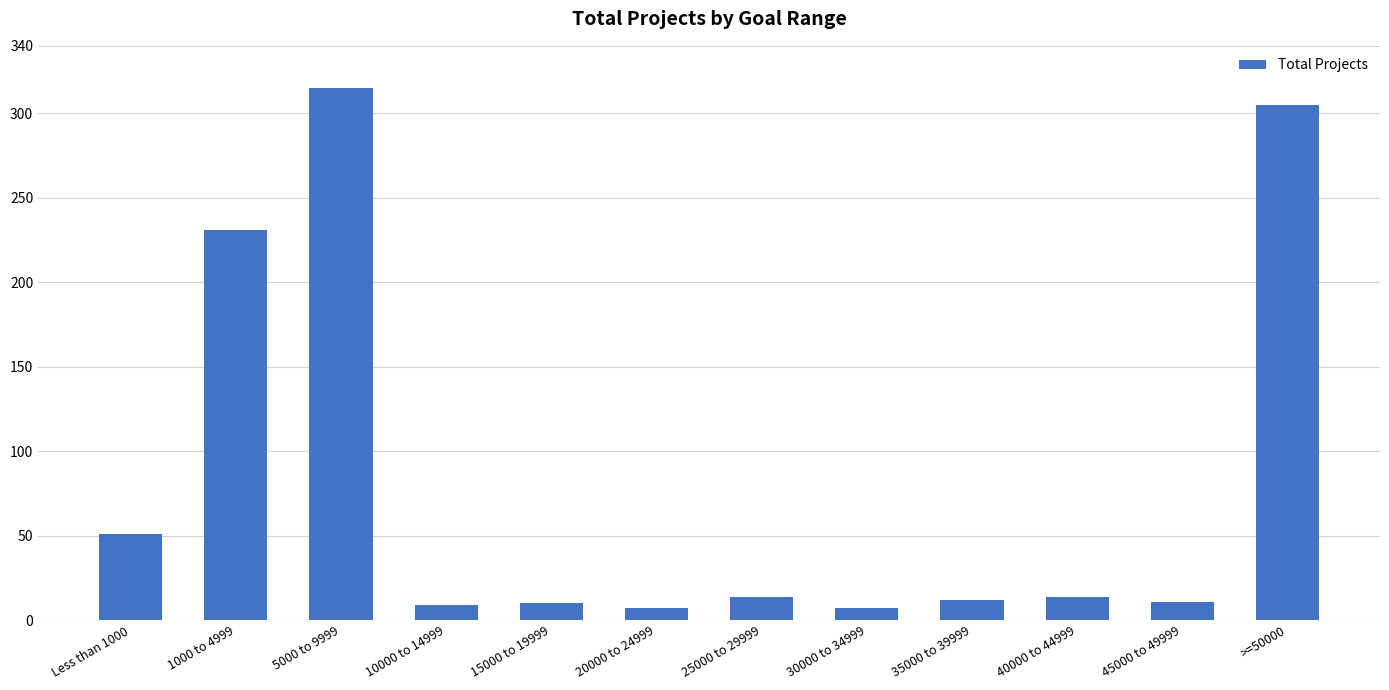

Does the chart contain any negative values?

No